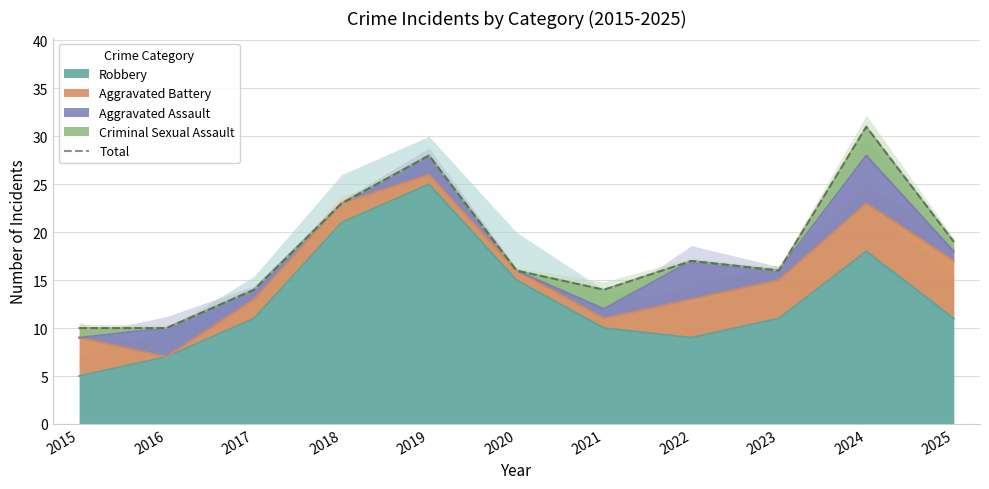

Rank the categories by value from highest to lowest.

2024, 2019, 2018, 2025, 2022, 2020, 2023, 2017, 2021, 2015, 2016